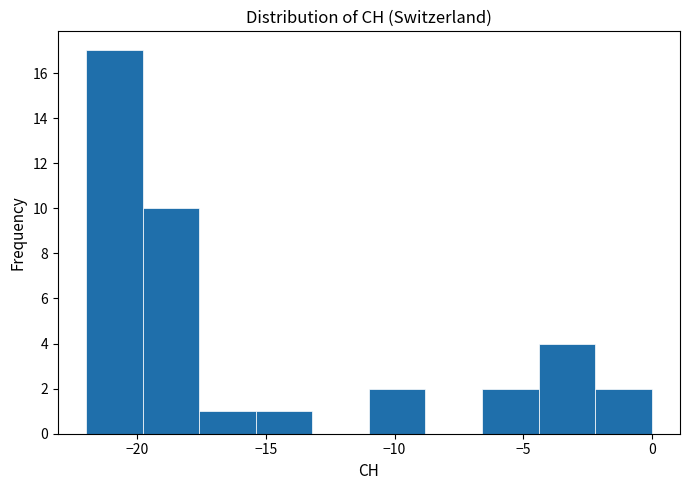

What is the height of the bar covering -22.0 to -19.8 on the x-axis? Neither the bar edges nor the heights are printed on the chart, so give them approximately, as read against the axes.

17